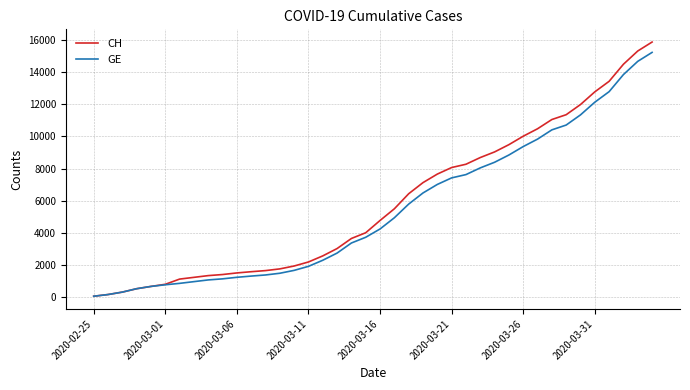

What is the maximum value shown in the chart?

15850